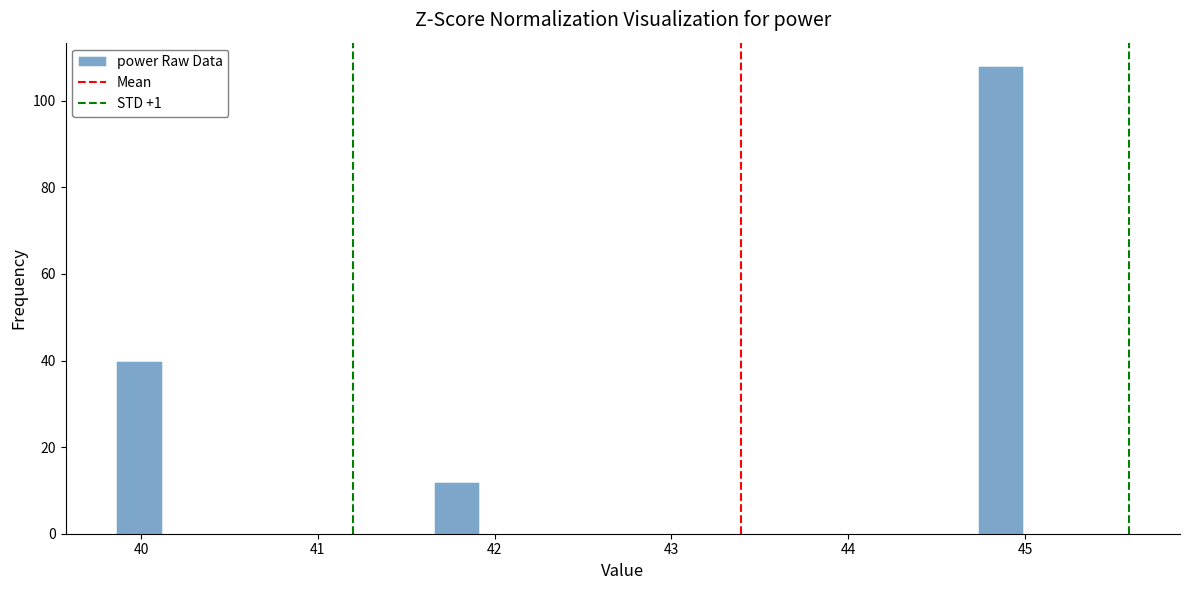

Read against the x-axis, roughly where is the centre of the tallest bar?

44.9